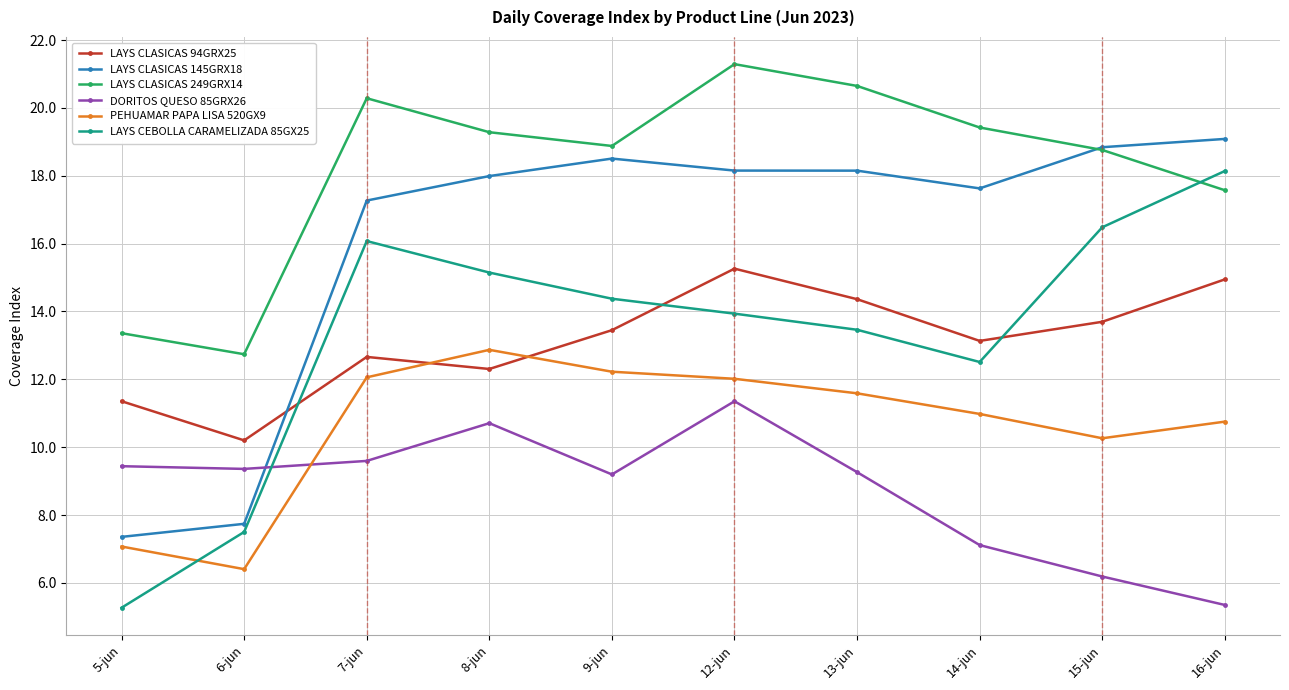

Is it true that LAYS CLASICAS 145GRX18 equals 8.8 at 7-jun?

False